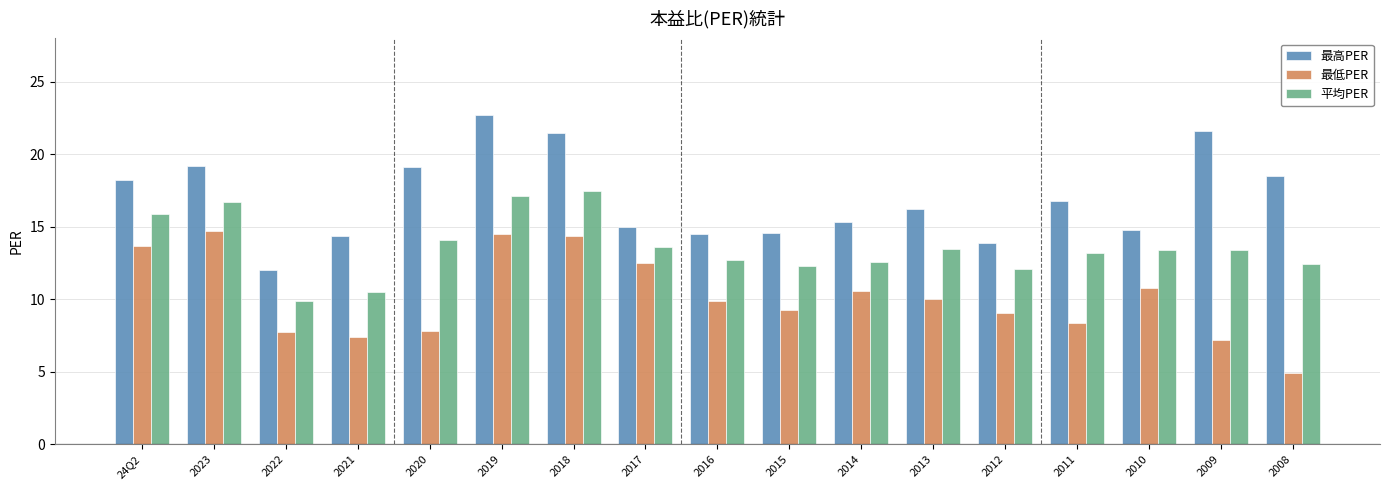

What is the sum of all 最高PER values?

288.3